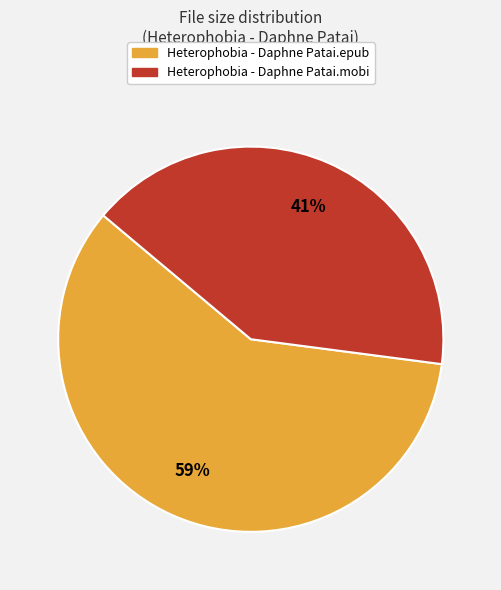

What percentage is the Heterophobia - Daphne Patai.epub slice, to the nearest percent?

59%